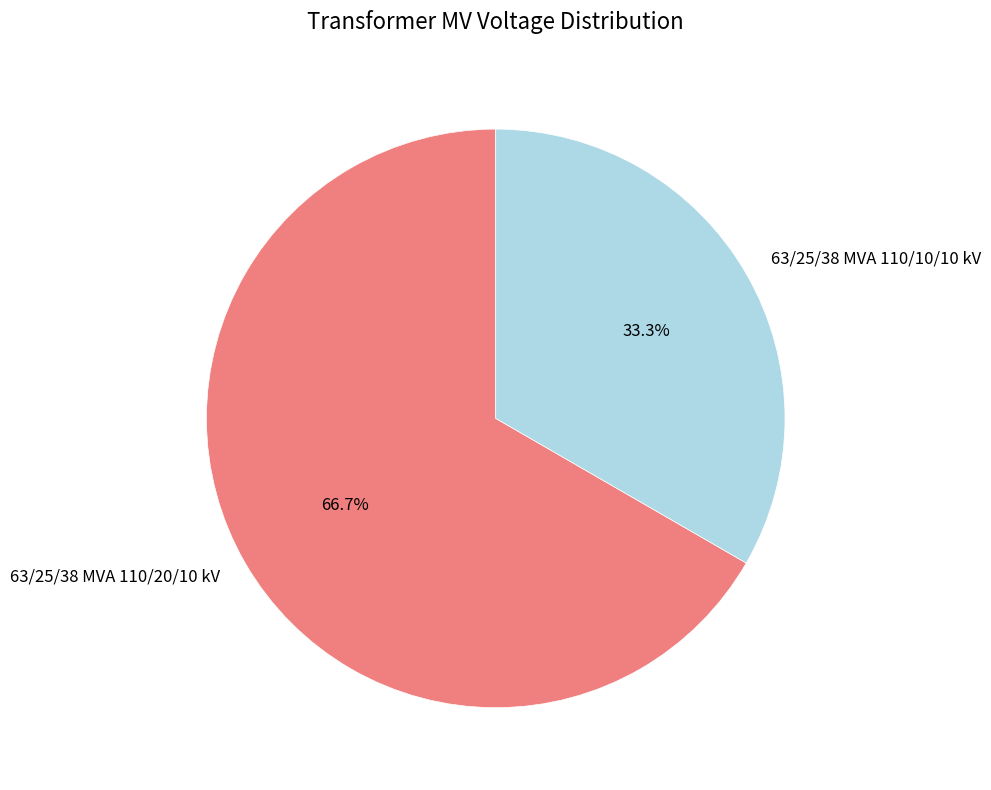

Approximately how many times larger is the value at 63/25/38 MVA 110/10/10 kV compared to 63/25/38 MVA 110/20/10 kV?

0.5